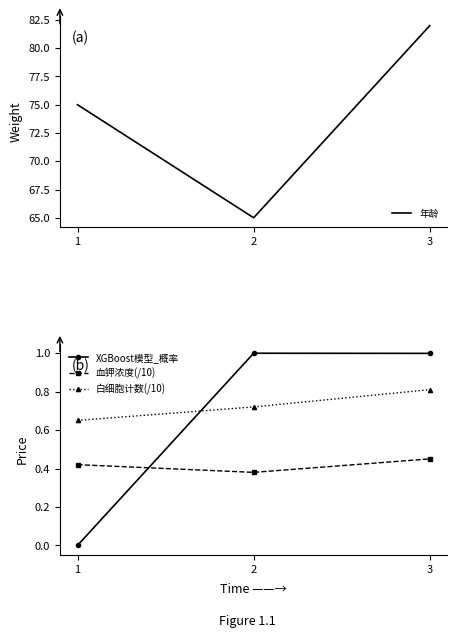

Which series has the widest spread of values?

年龄